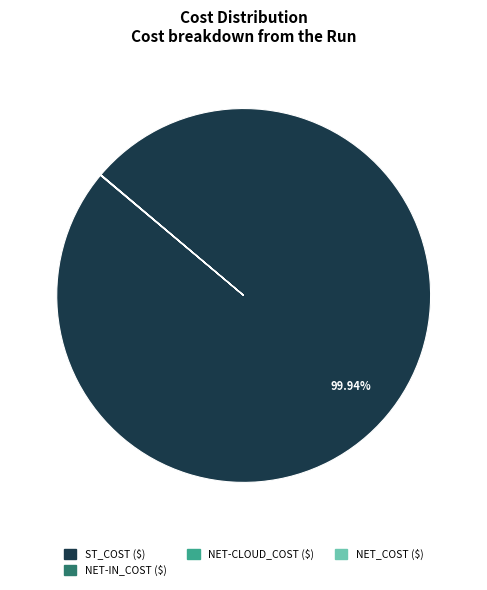

Does any single category account for the majority?

Yes